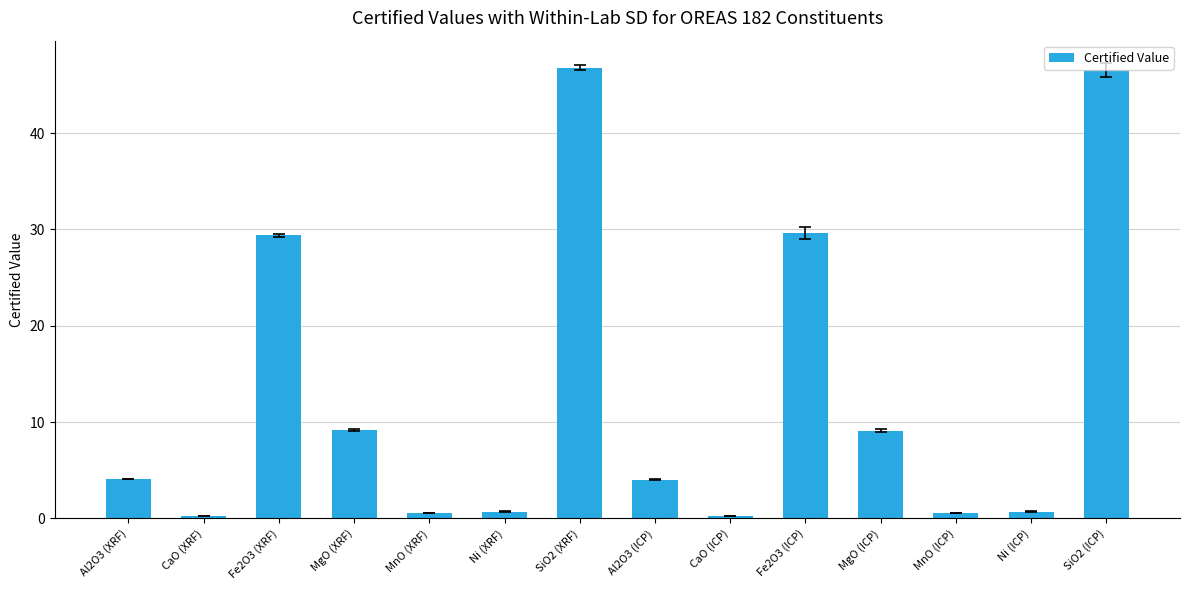

What position from the right is Fe2O3 (ICP)?

5